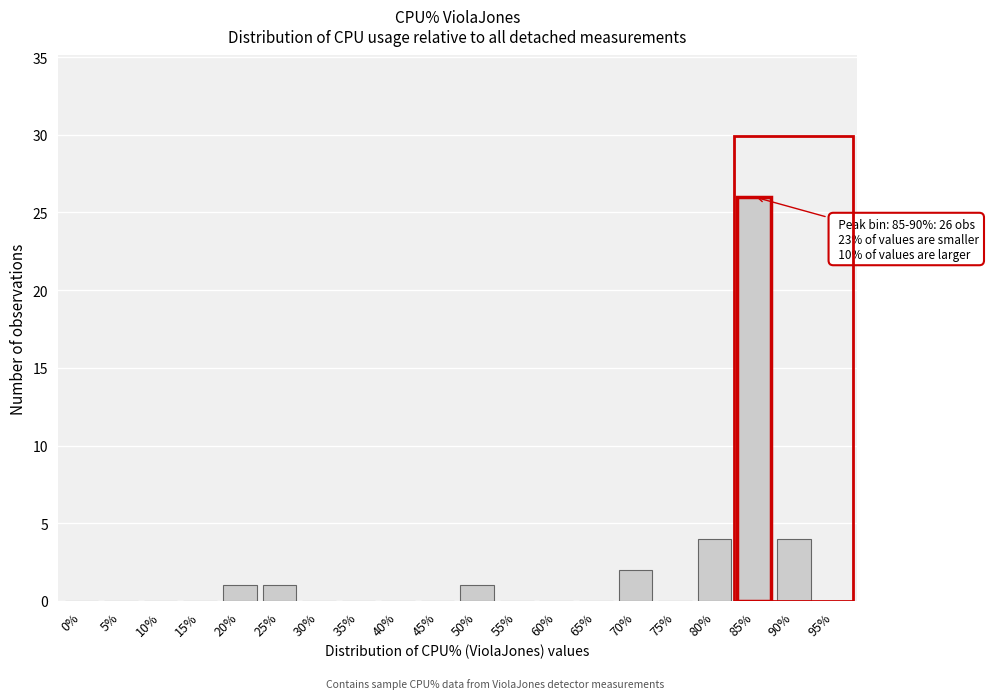

Reading right to left, transcribe all the data shown in this chart.

95%=0	90%=4	85%=26	80%=4	75%=0	70%=2	65%=0	60%=0	55%=0	50%=1	45%=0	40%=0	35%=0	30%=0	25%=1	20%=1	15%=0	10%=0	5%=0	0%=0